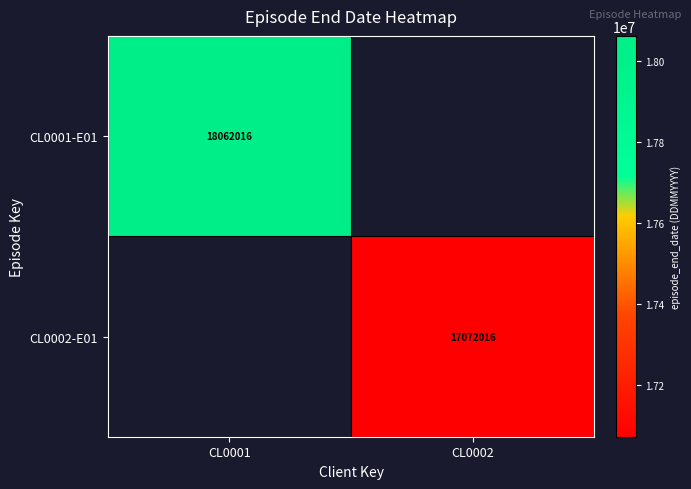

At how many categories does at least one series exceed 17958722?

1